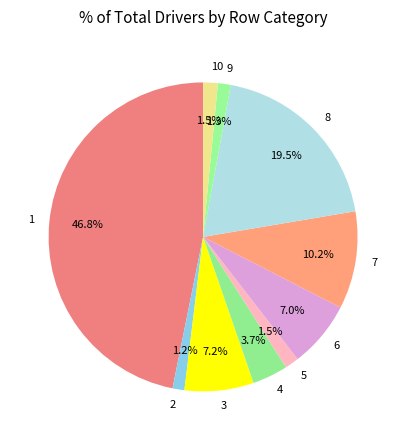

Combined, do 3 and 5 account for over 50%?

No